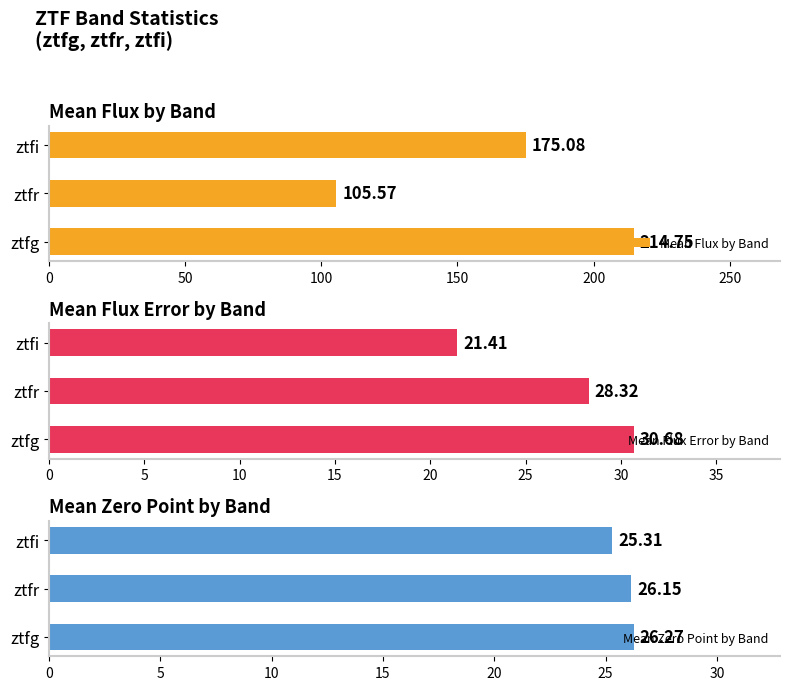

What is the highest value of the Mean Zero Point by Band series?

26.3